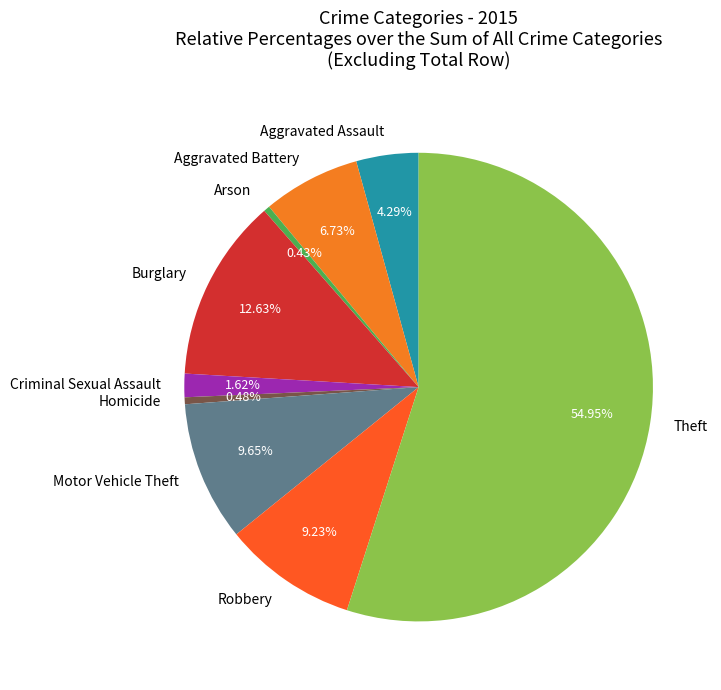

Between Theft and Robbery, which is larger?

Theft